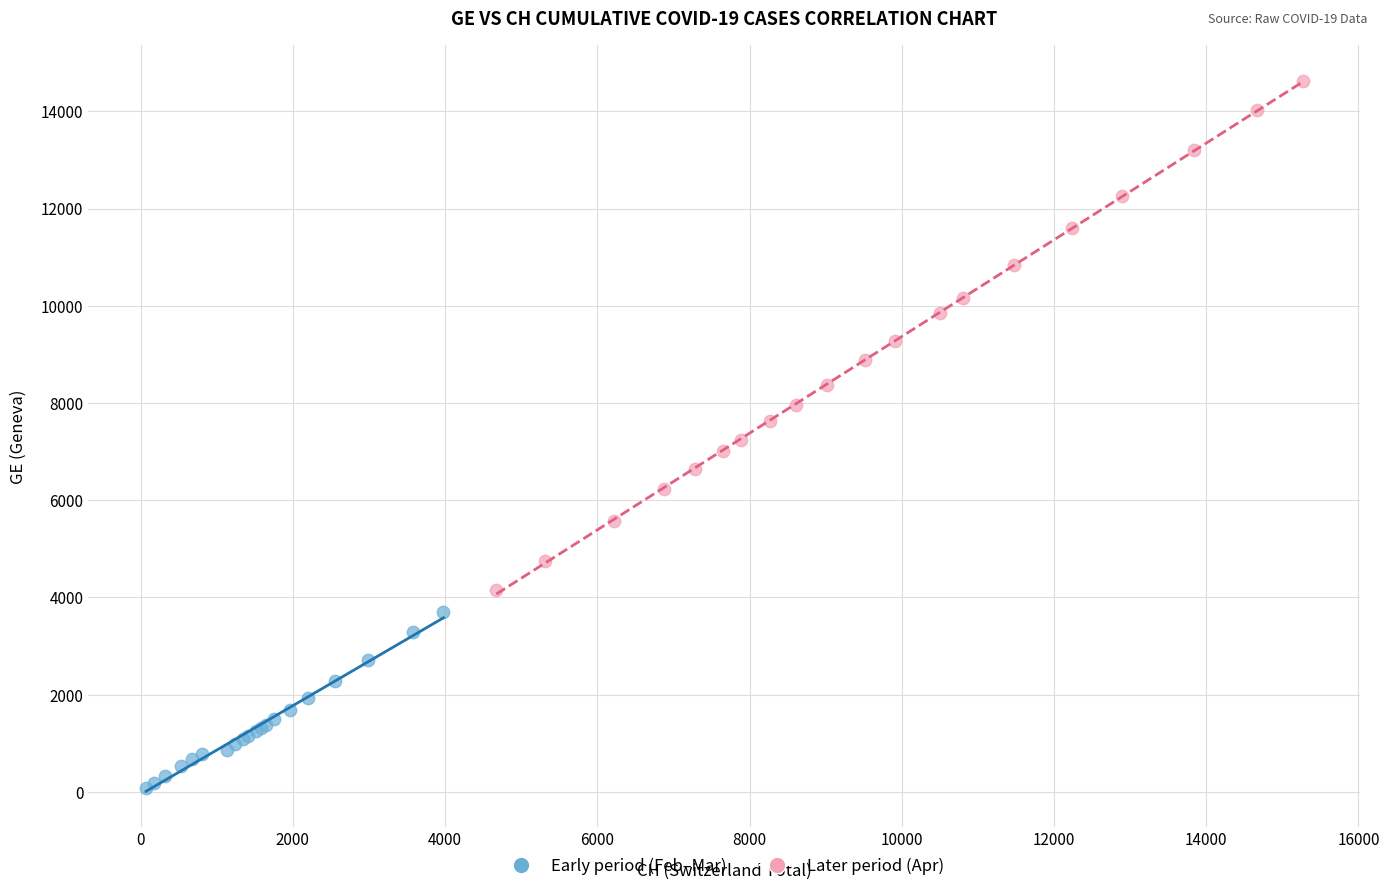

Which series contains the highest Y value?

Later period (Apr)